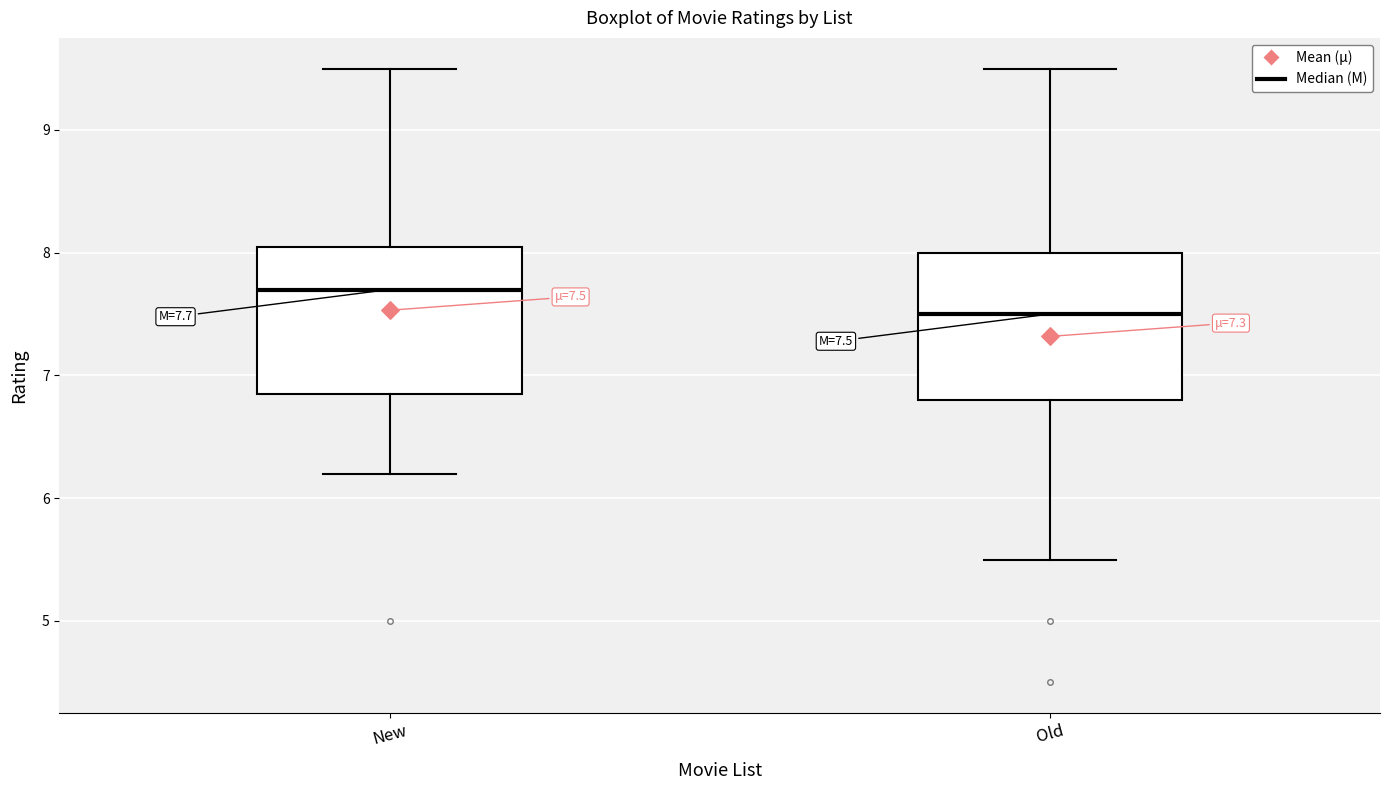

Which box's median line is the lowest?

Old